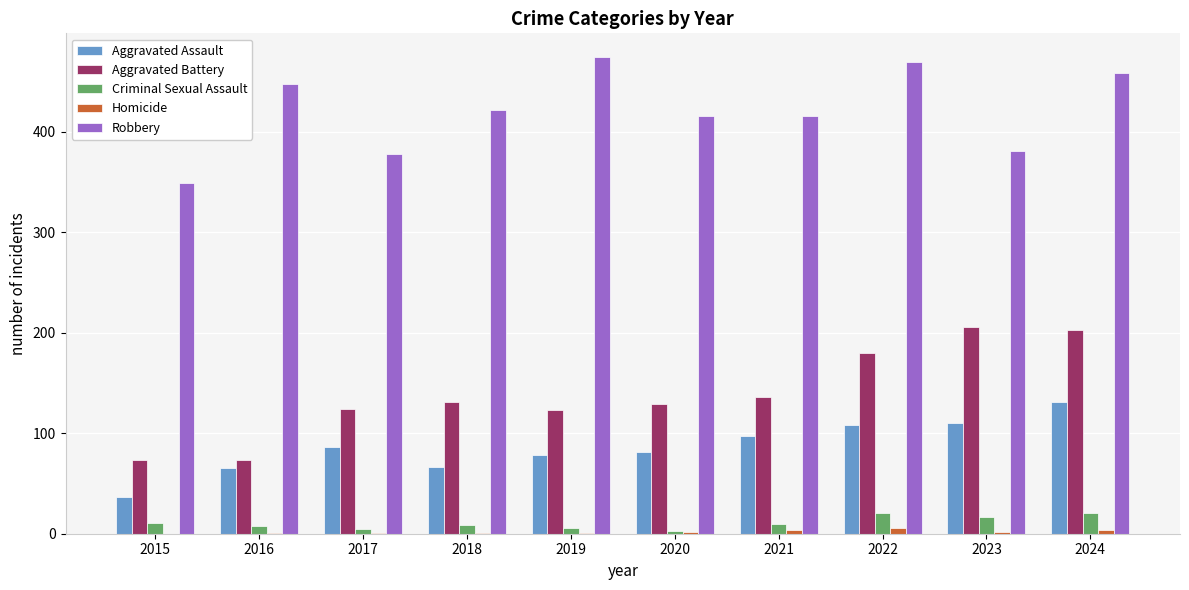

Is it true that Aggravated Battery equals 131 at 2015?

False